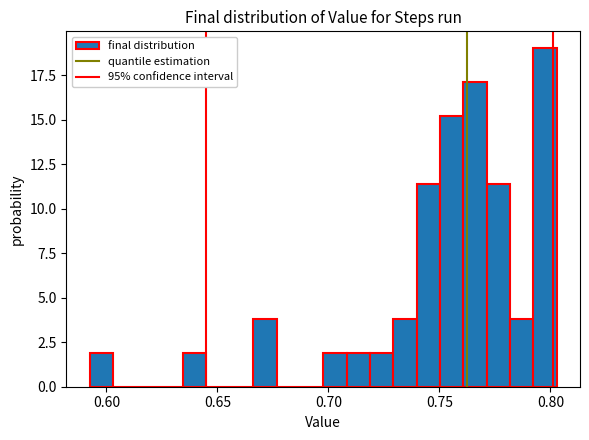

Read against the x-axis, roughly where is the centre of the tallest bar?

0.800